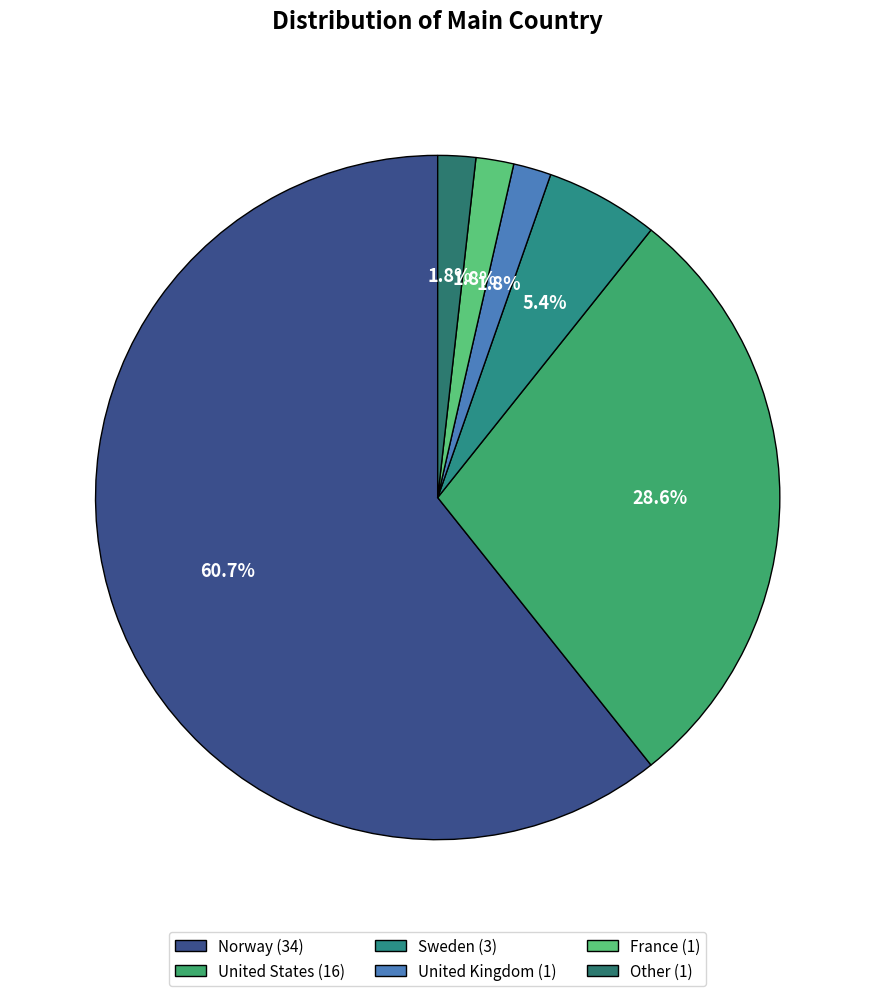

Count the number of slices in the pie.

6